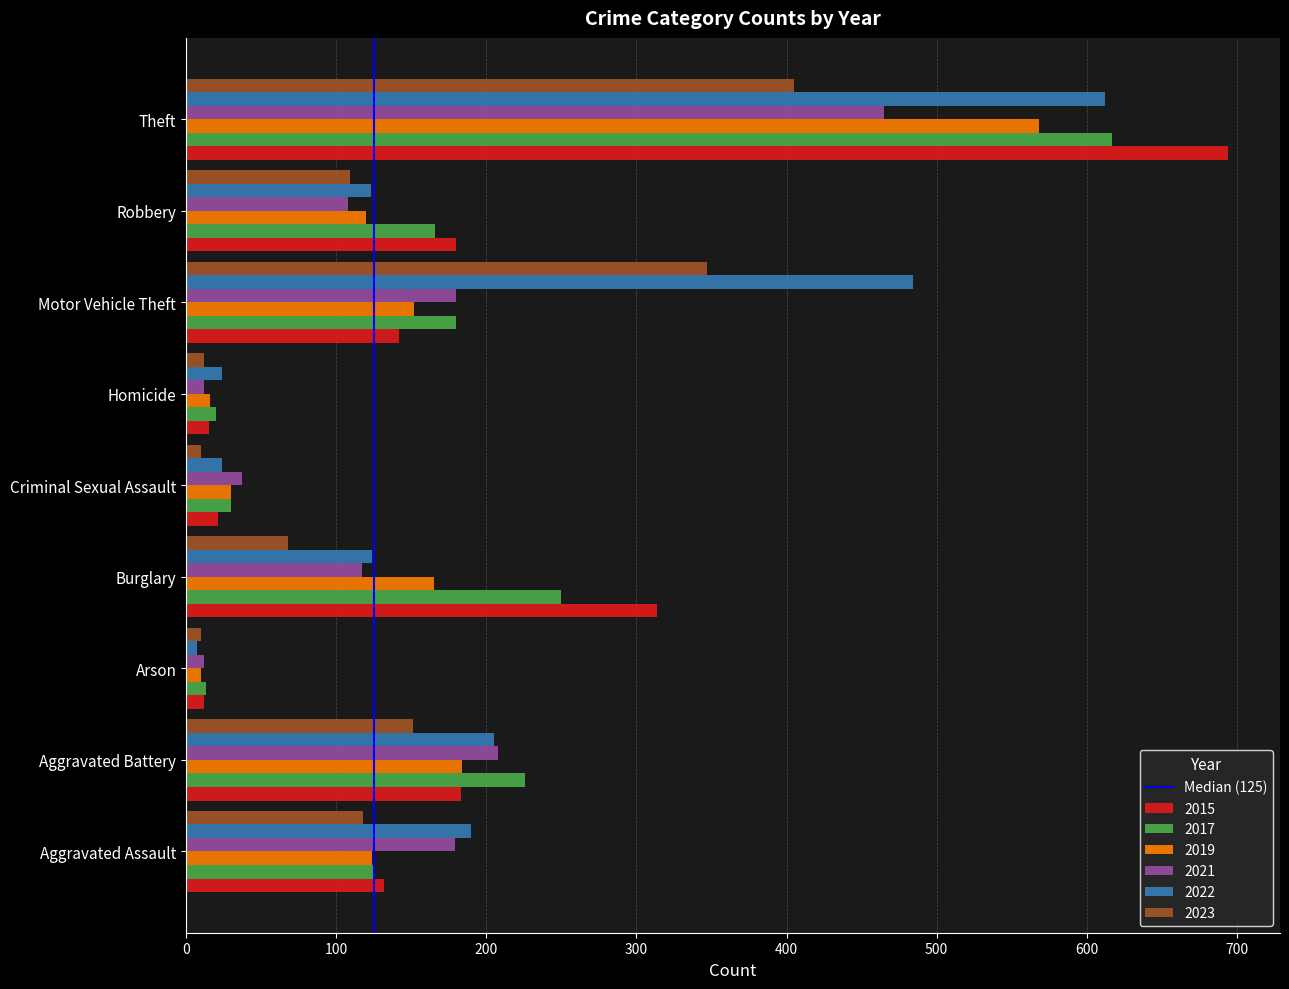

At which category does the chart reach its peak across all series?

Theft